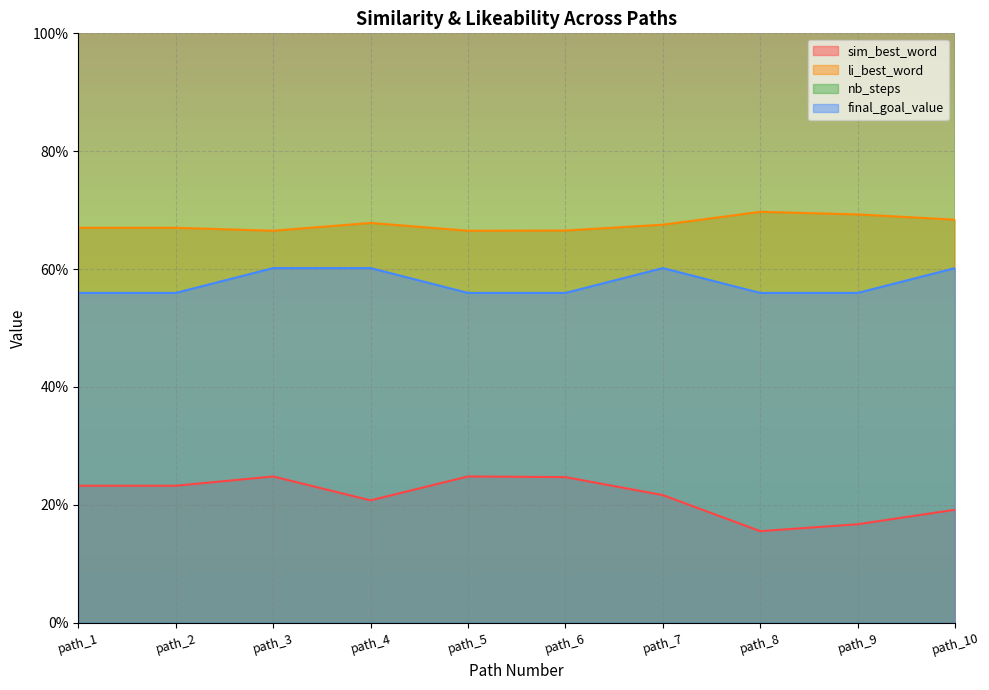

At how many categories does at least one series exceed 3?

10